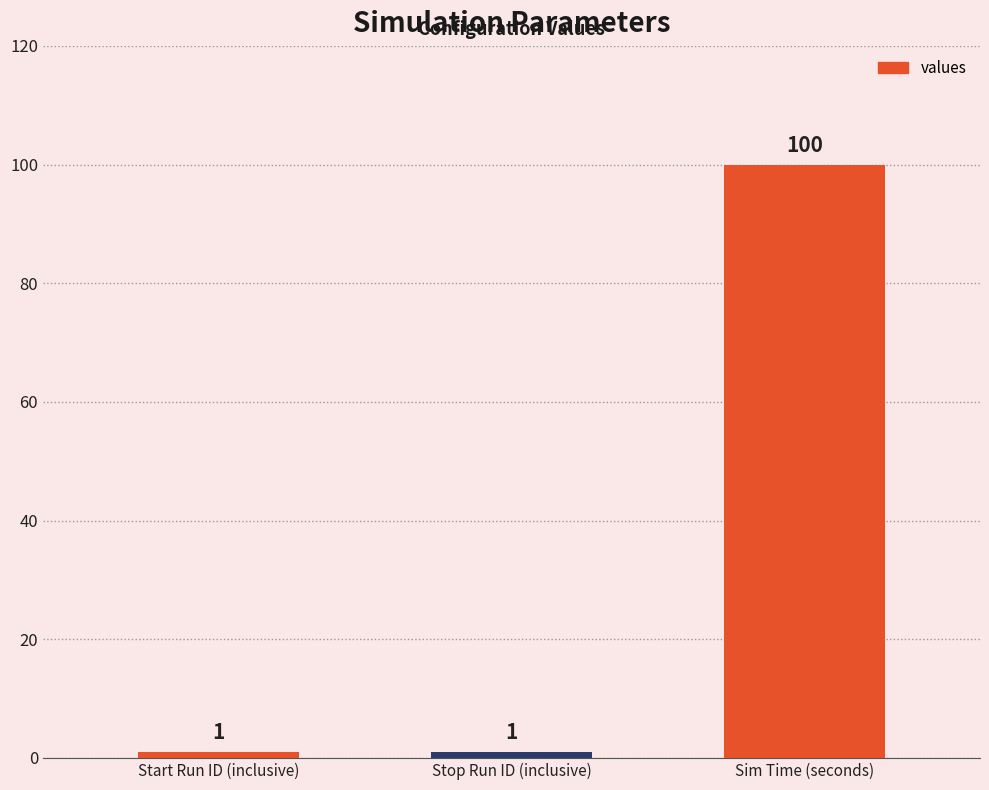

Reading left to right, transcribe all the data shown in this chart.

Start Run ID (inclusive)=1	Stop Run ID (inclusive)=1	Sim Time (seconds)=100